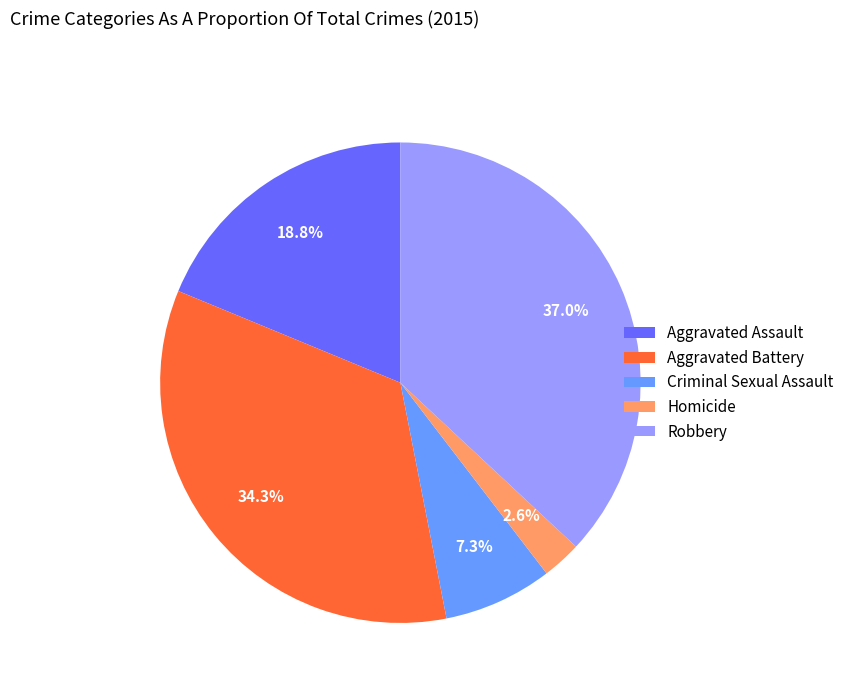

Do Robbery and Criminal Sexual Assault together represent more than half of the pie?

No